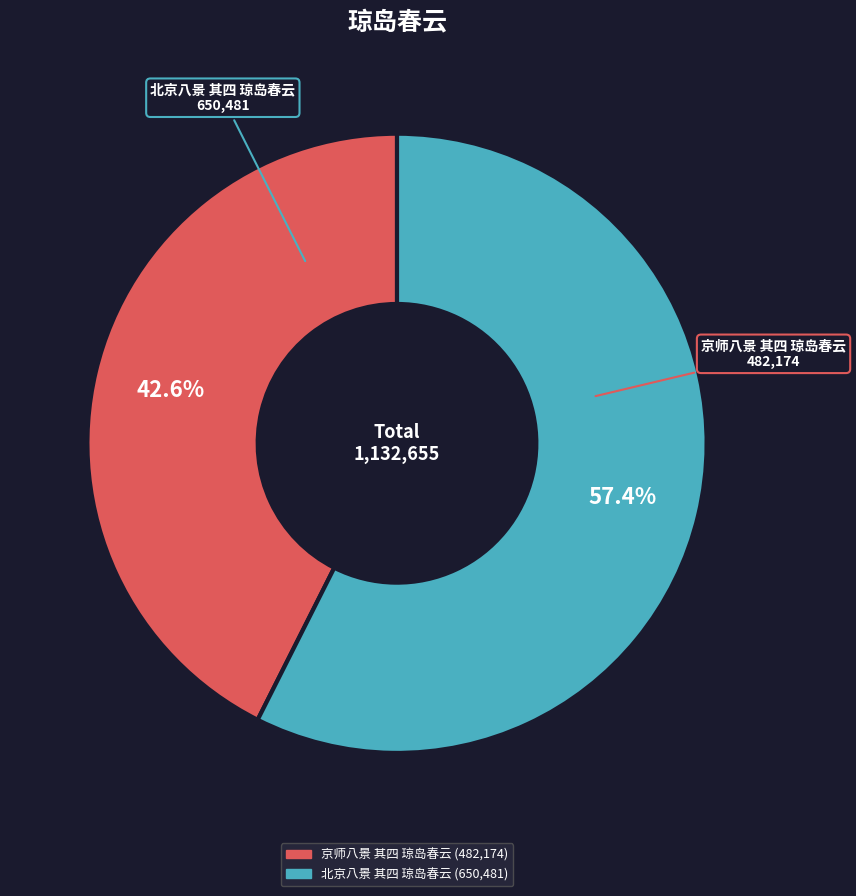

Approximately how many times larger is the value at 北京八景 其四 琼岛春云 compared to 京师八景 其四 琼岛春云?

1.3